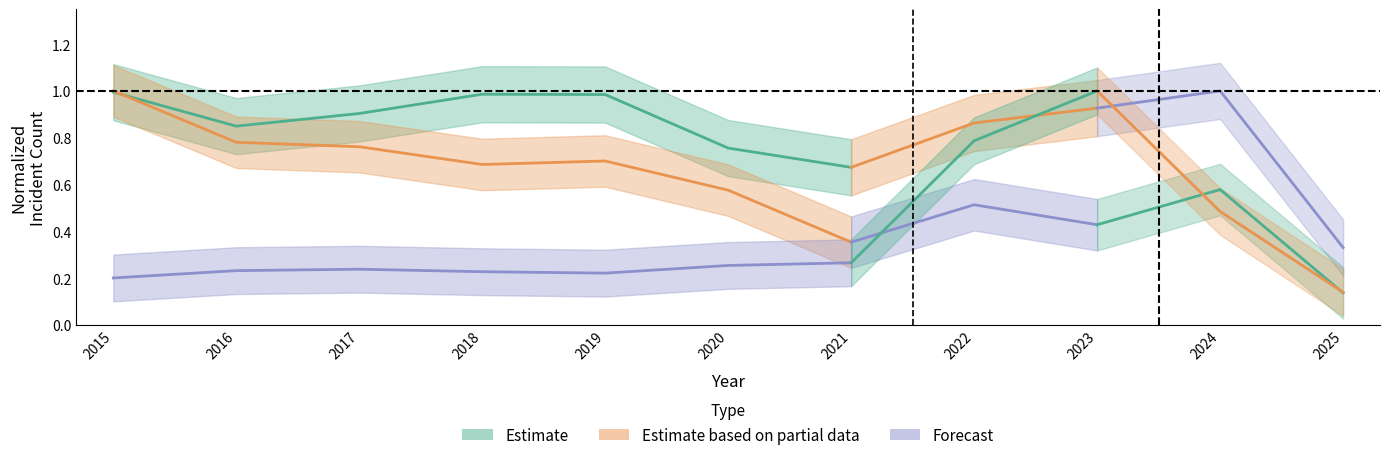

Which category has the highest value across all series?

2015